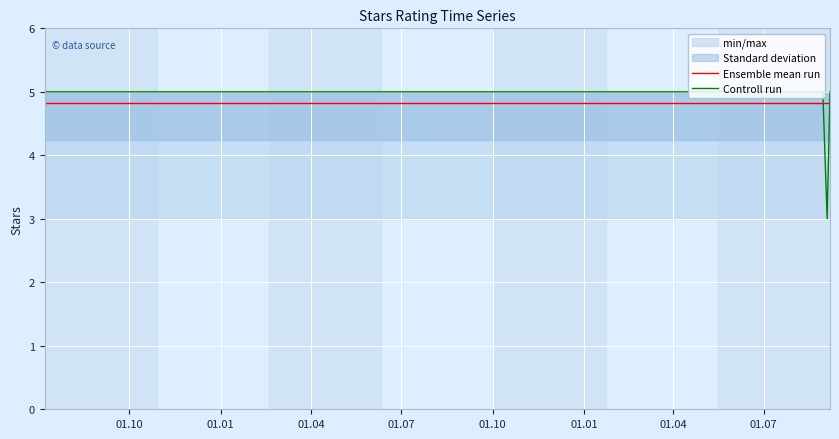

What is the spread (max minus min) of values at 01.04?

0.2